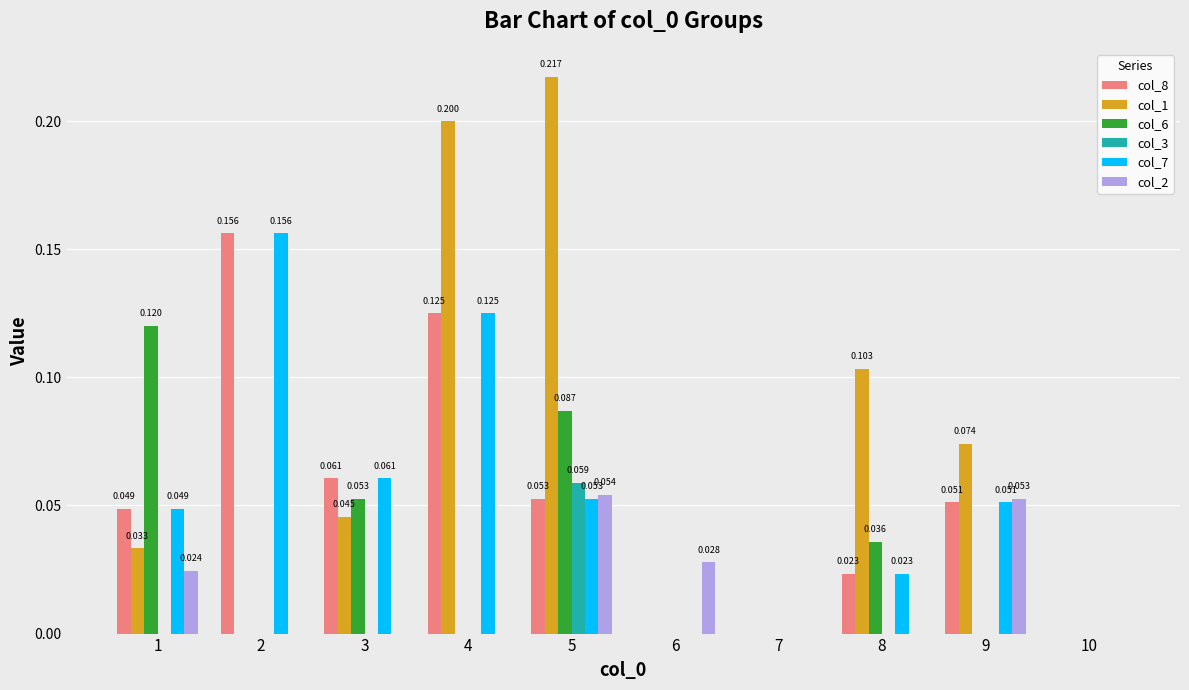

Rank the series at 10 from lowest to highest value.

col_8, col_1, col_6, col_3, col_7, col_2